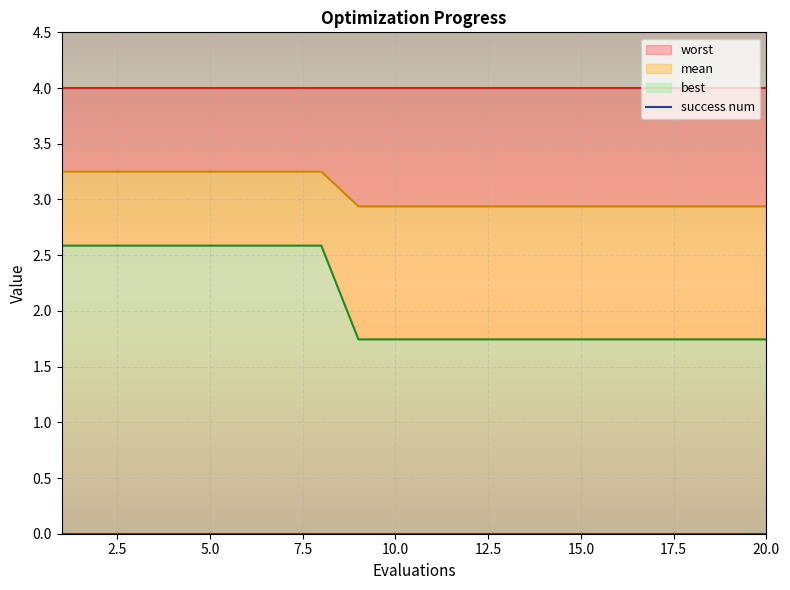

Which series has the largest range (max minus min)?

mean